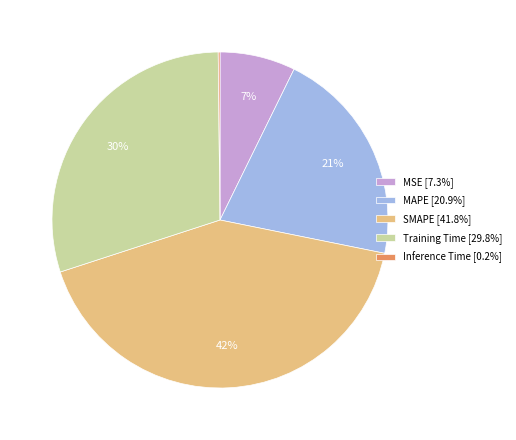

Which slice is the largest?

SMAPE